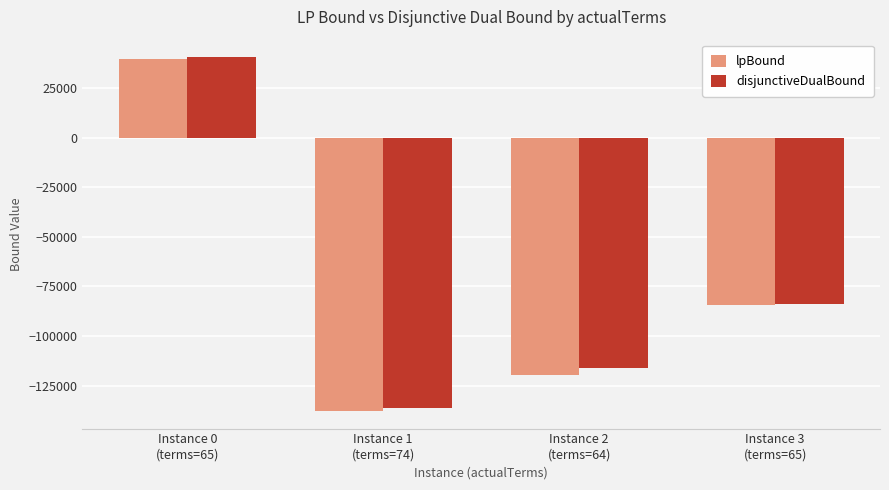

What position from the left is Instance 3
(terms=65)?

4